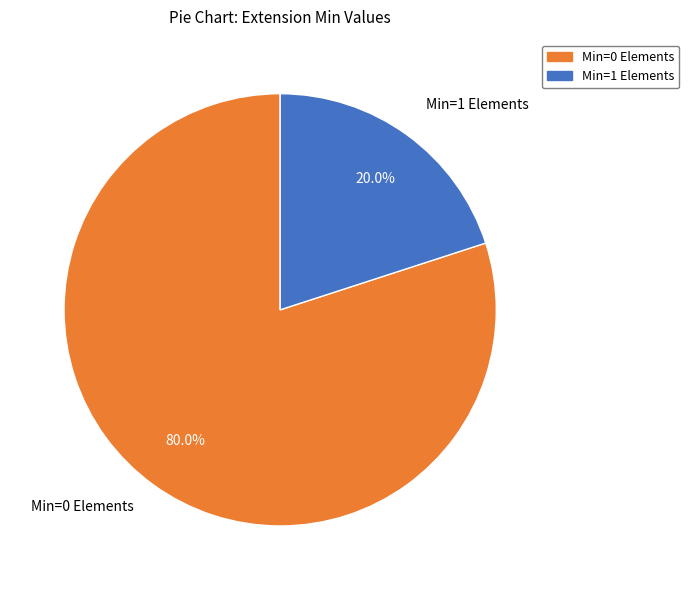

Does any single category account for the majority?

Yes